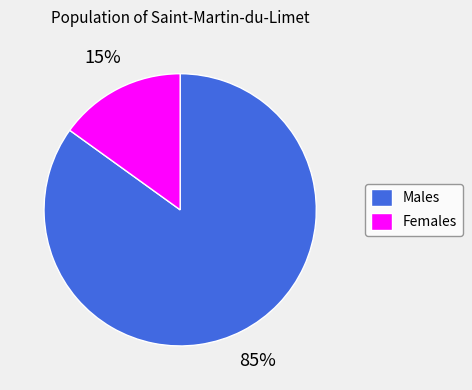

Is it true that Females is 15% of the pie?

True